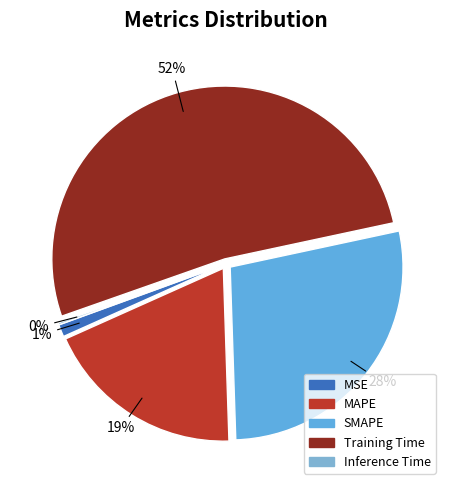

How many segments does this pie chart have?

5